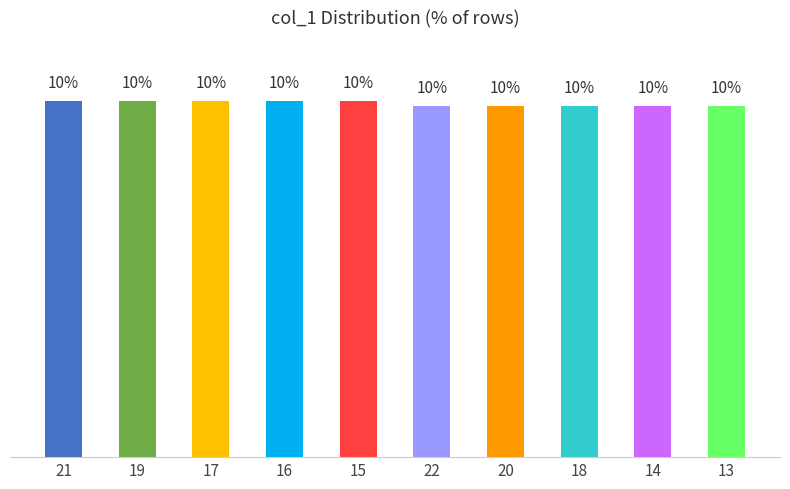

What is the maximum value shown in the chart?

10.1